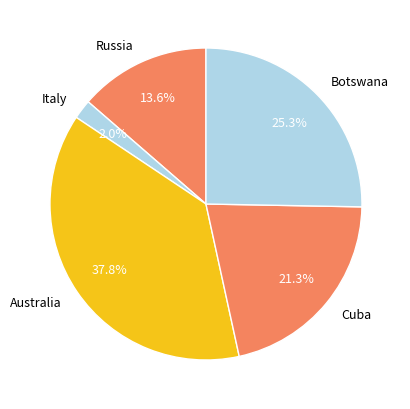

Which slice is the smallest?

Italy